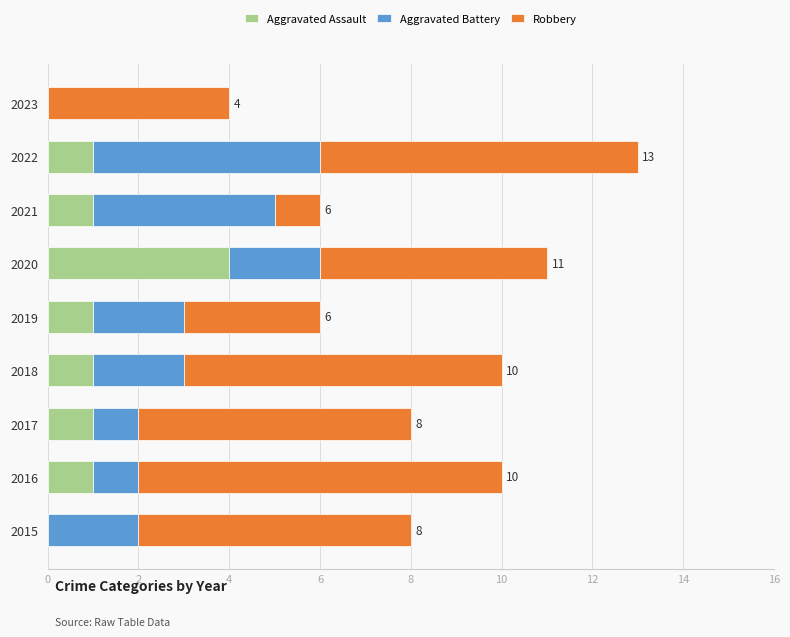

How many series are shown in this chart?

3